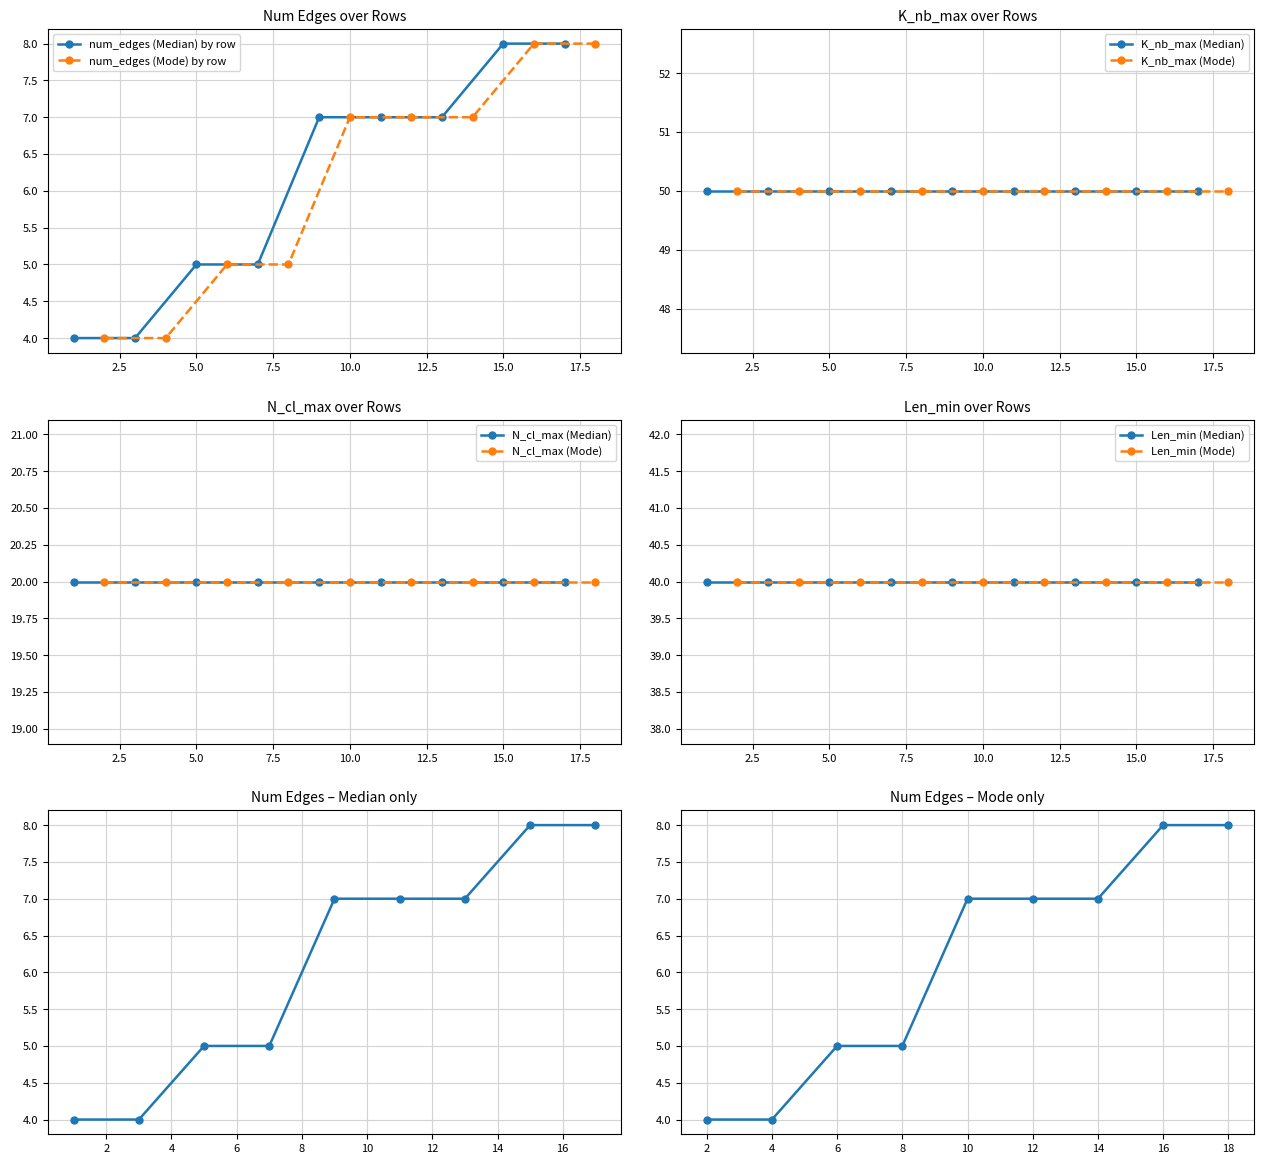

The N_cl_max series shows 20 at 3. True or false?

True